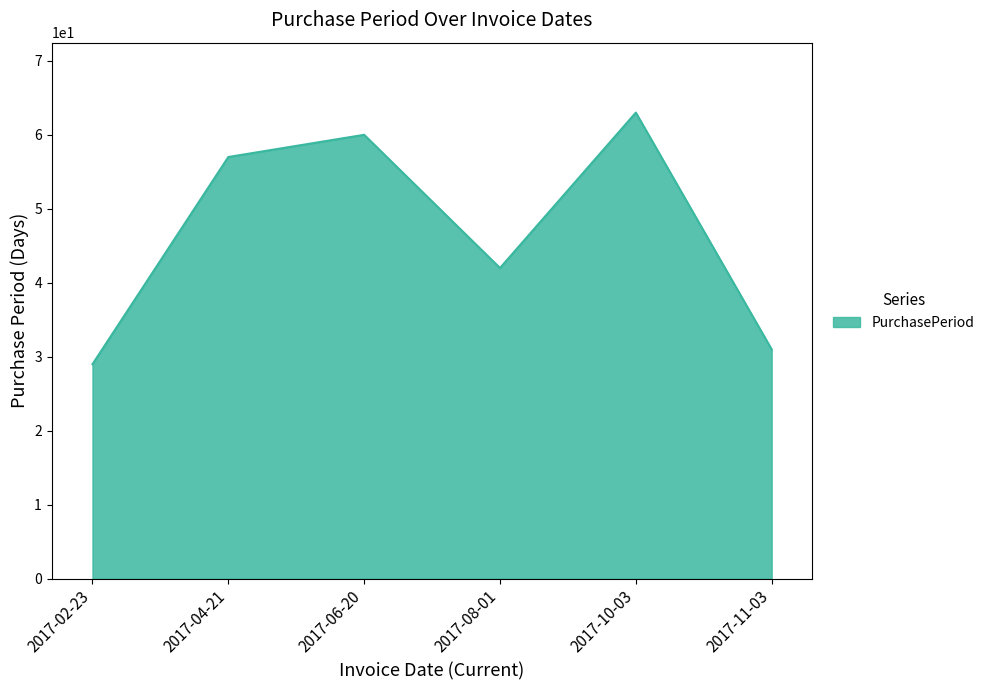

What is the average value?

47